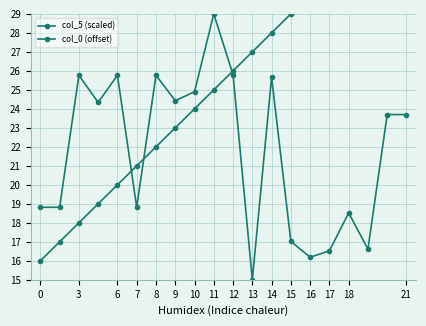

What are all the series names shown in the legend?

col_5 (scaled), col_0 (offset)